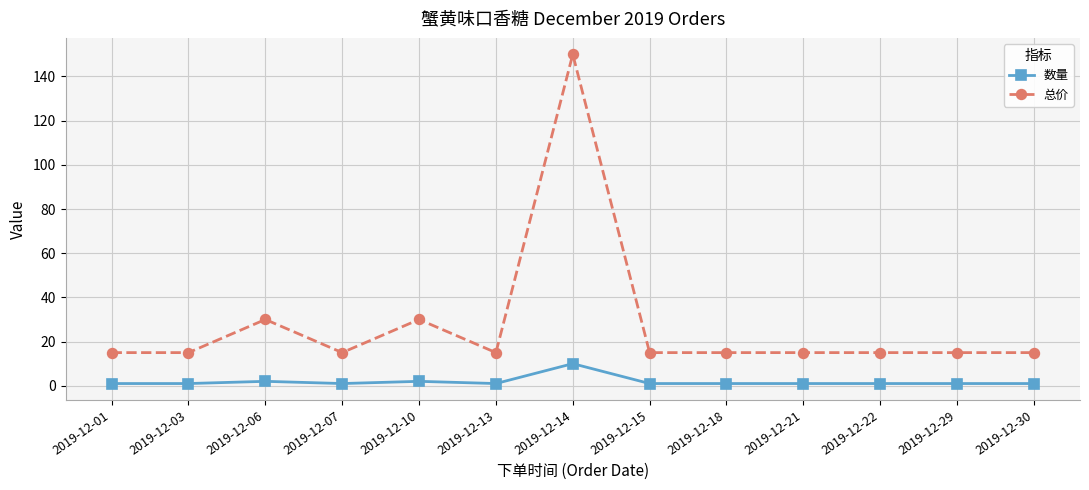

What is the greatest value displayed?

150